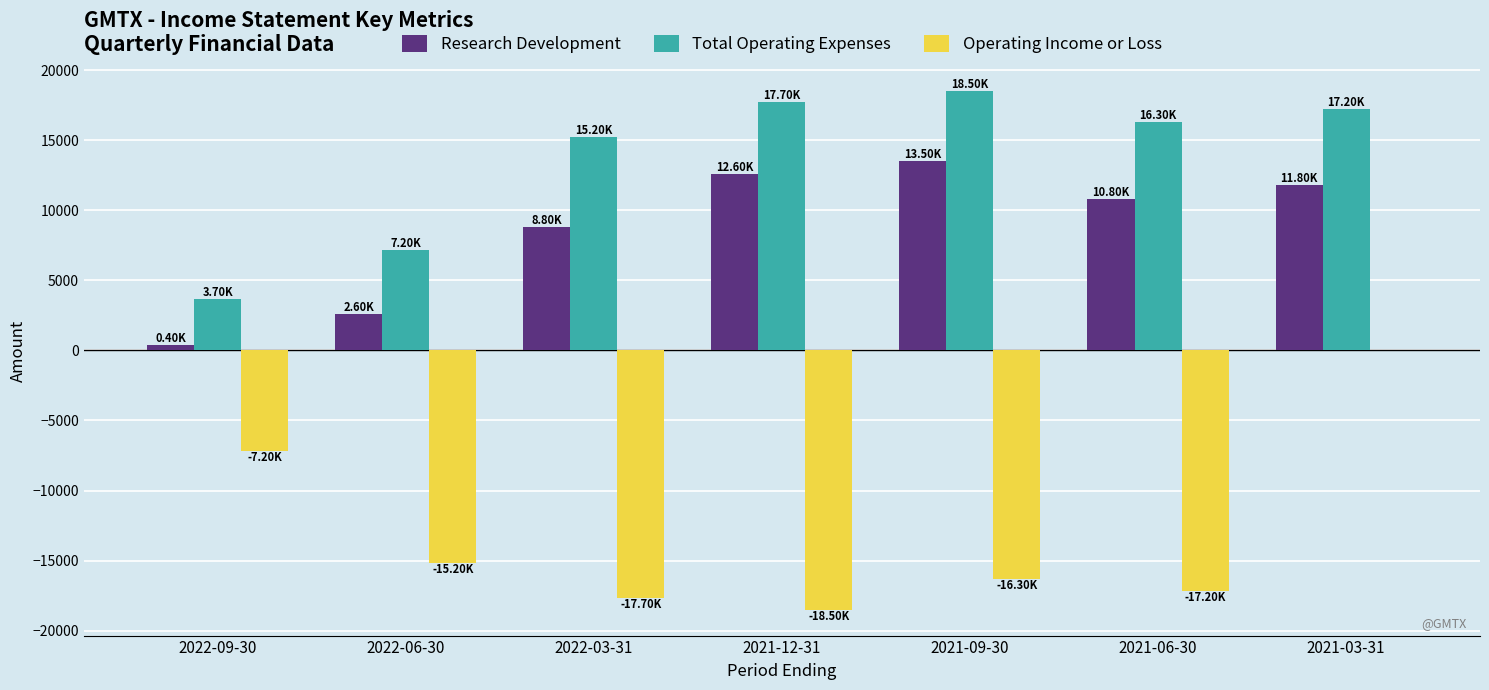

What is the sum of the Operating Income or Loss values at 2021-03-31 and 2022-03-31?

-17700